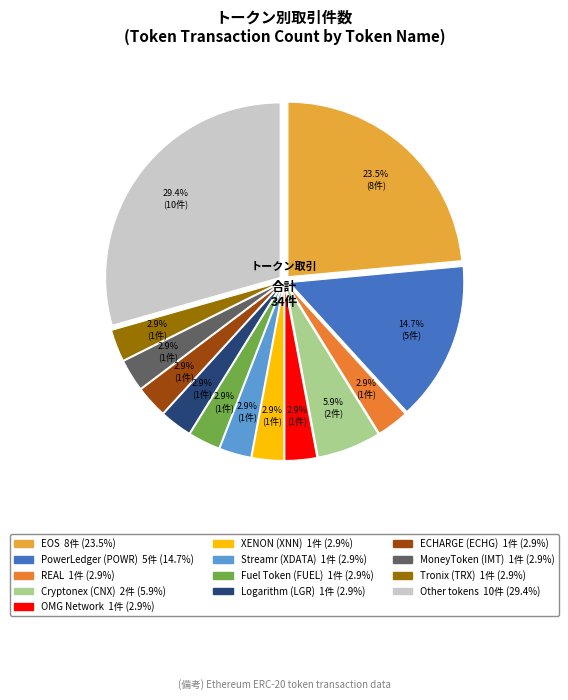

Is there a majority slice in this chart?

No